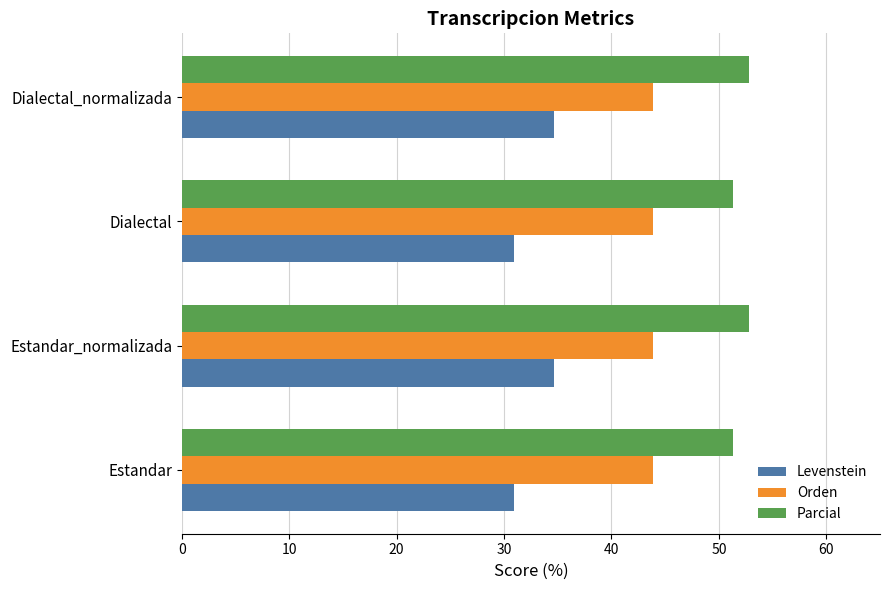

Rank the series by their average value, from lowest to highest.

Levenstein, Orden, Parcial